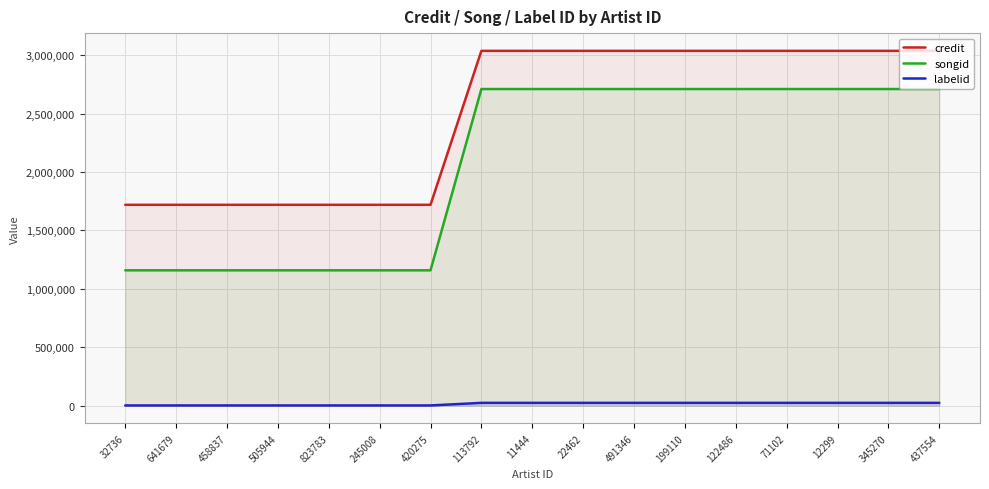

What are all the series names shown in the legend?

credit, songid, labelid